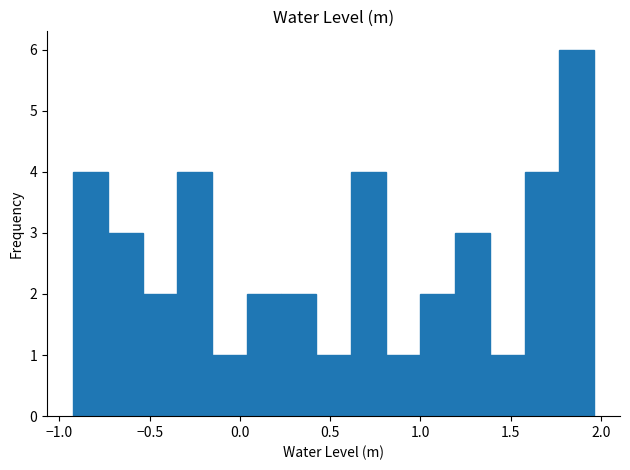

Read against the x-axis, roughly where is the centre of the tallest bar?

1.85